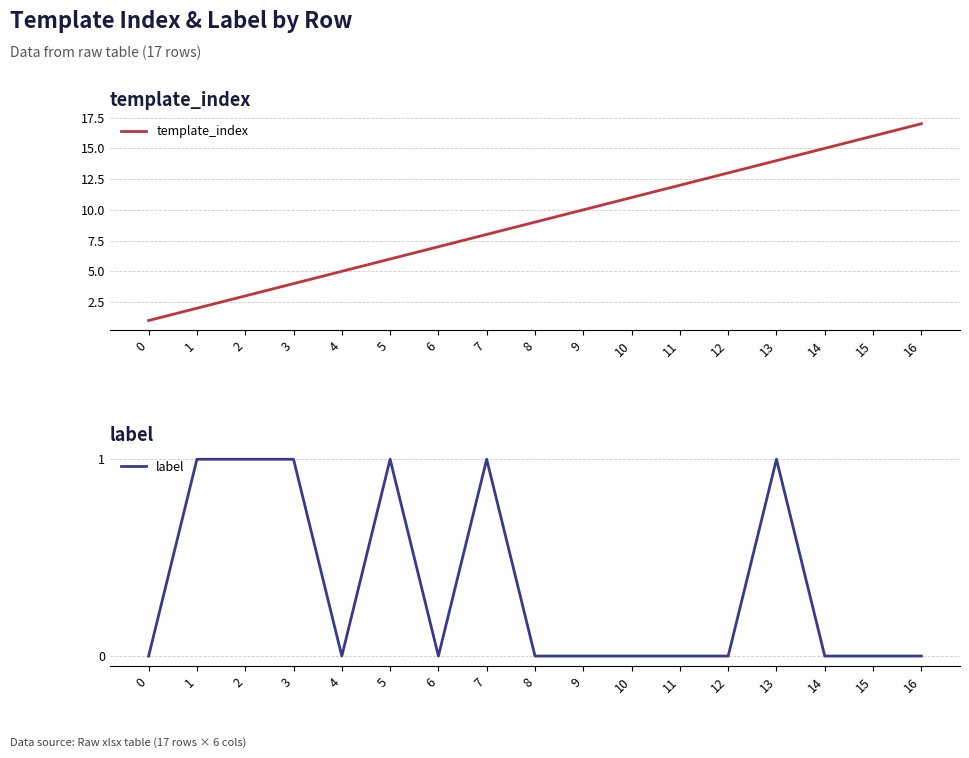

What is the spread (max minus min) of values at 14?

15